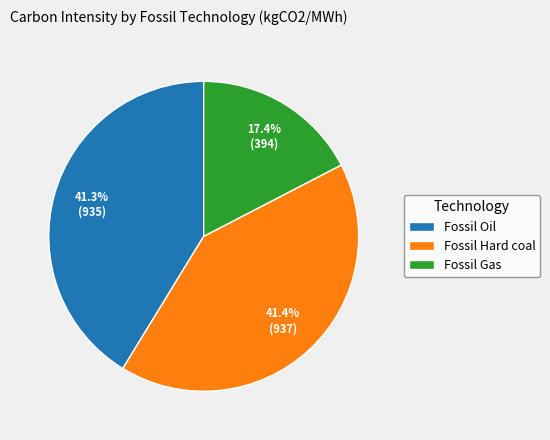

The Fossil Hard coal slice represents 28% of the pie. True or false?

False